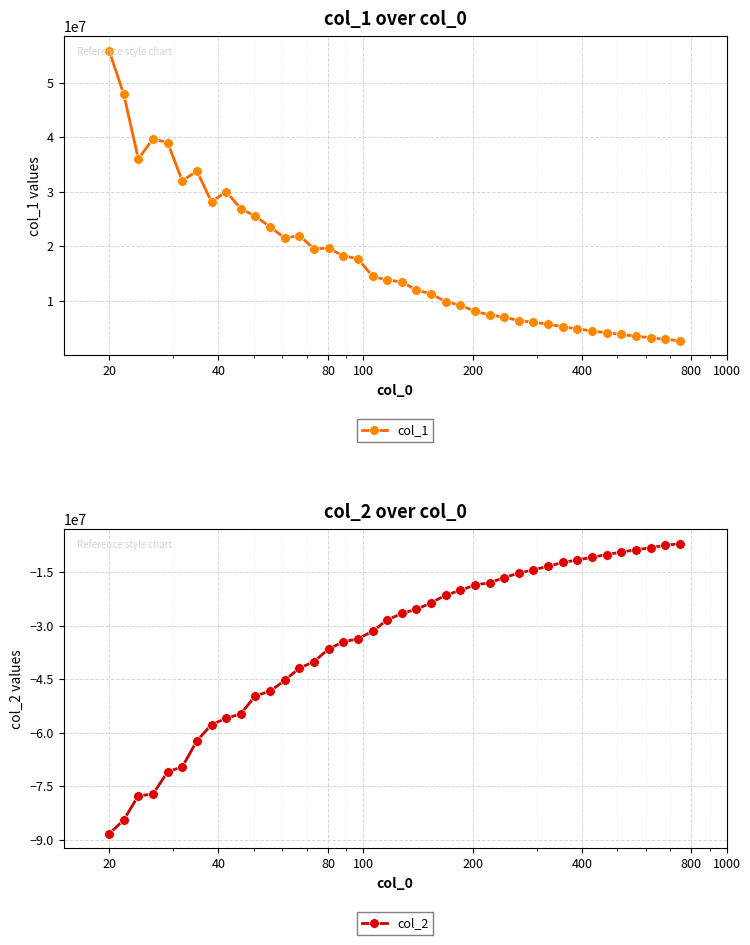

True or false: col_1 has more than 0 points higher than both neighbors.

True